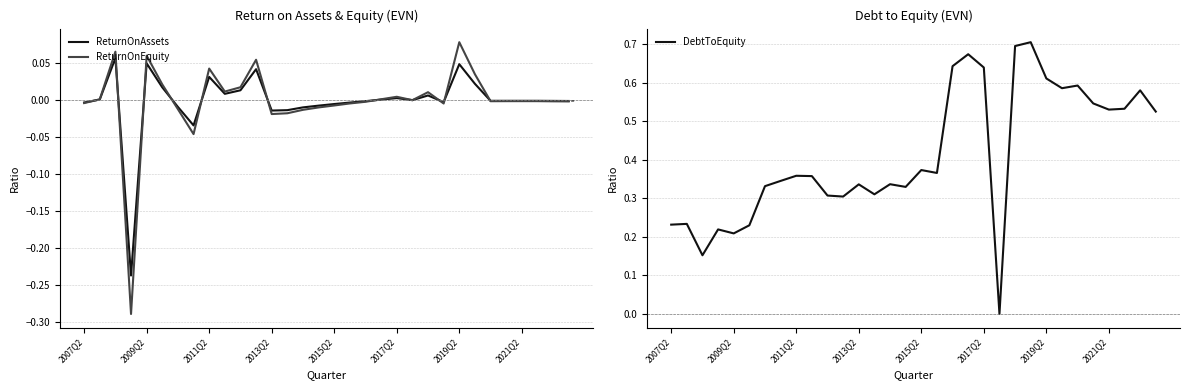

Does the chart display data point markers on the line(s)?

No